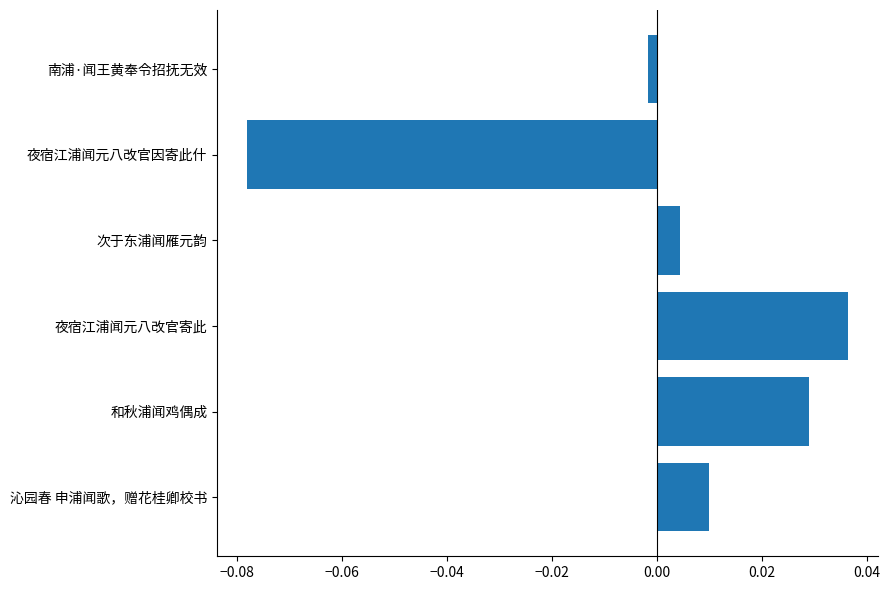

Which has a higher value, 南浦·闻王黄奉令招抚无效 or 和秋浦闻鸡偶成?

和秋浦闻鸡偶成